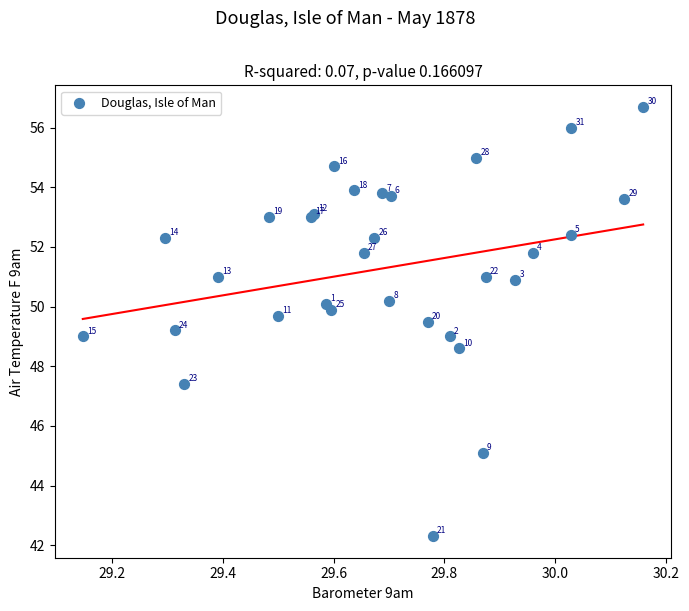

What Y value in the scatter plot is closest to 49?

49.0